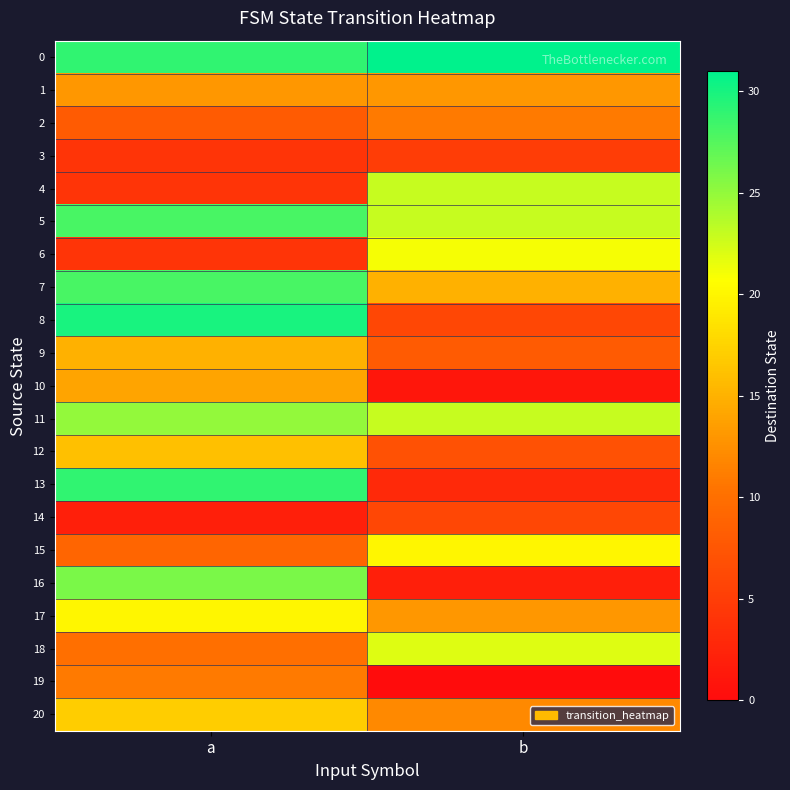

How many categories are shown in the chart?

2